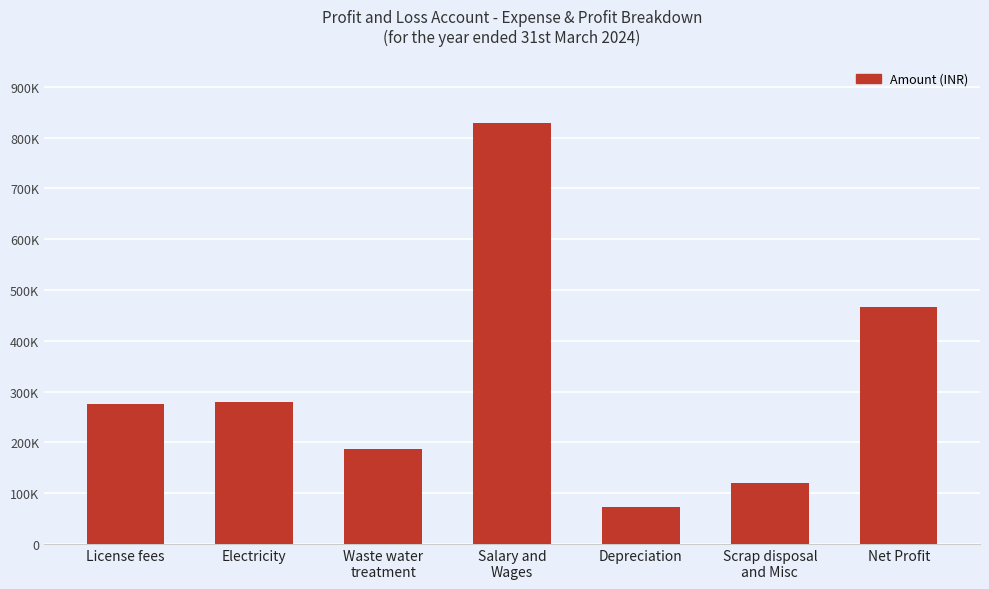

List the labels in order of value, largest first.

Salary and
Wages, Net Profit, Electricity, License fees, Waste water
treatment, Scrap disposal
and Misc, Depreciation